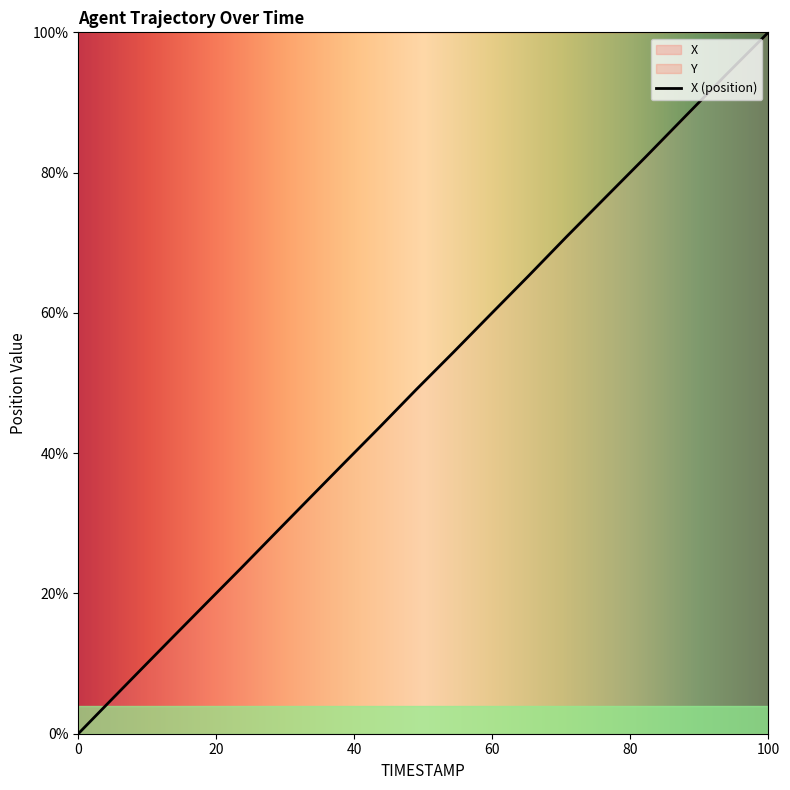

Approximately how many times larger is the value at 1.0 compared to 0.5?

2.1